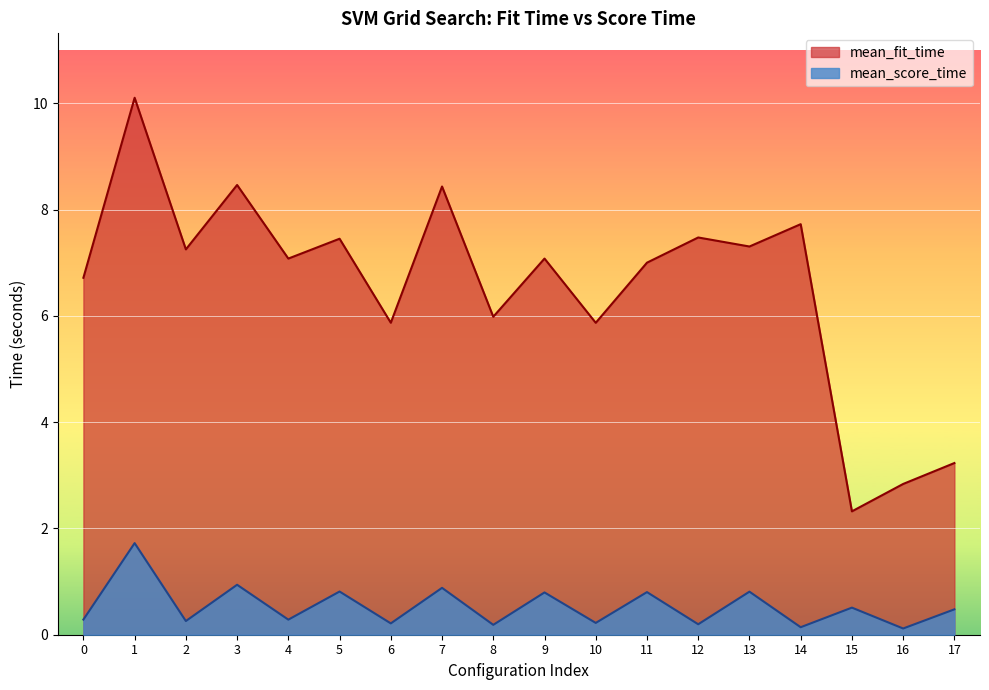

What value does the mean_fit_time series have at 5?

7.5